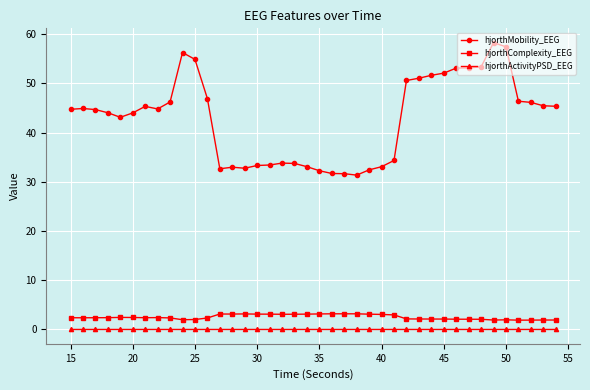

How many distinct data groups are displayed?

3